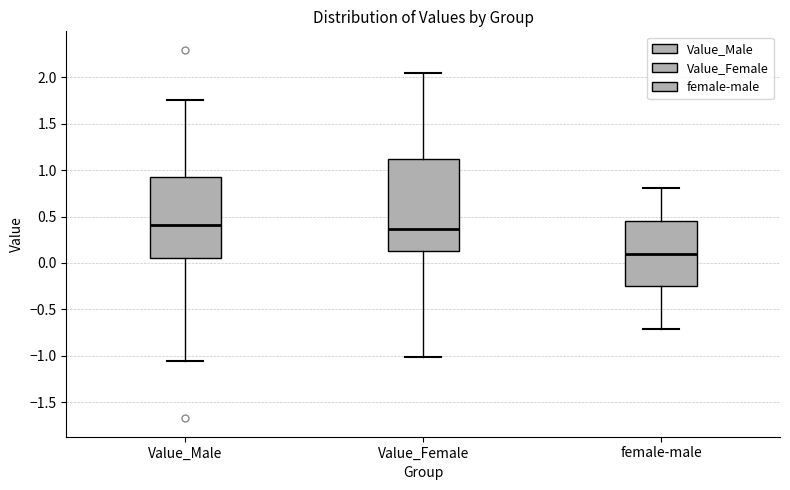

Where does the lower whisker of the box for Value_Male end on the y-axis? The values are not printed on the chart, so give them approximately, as read against the axis.

-1.05